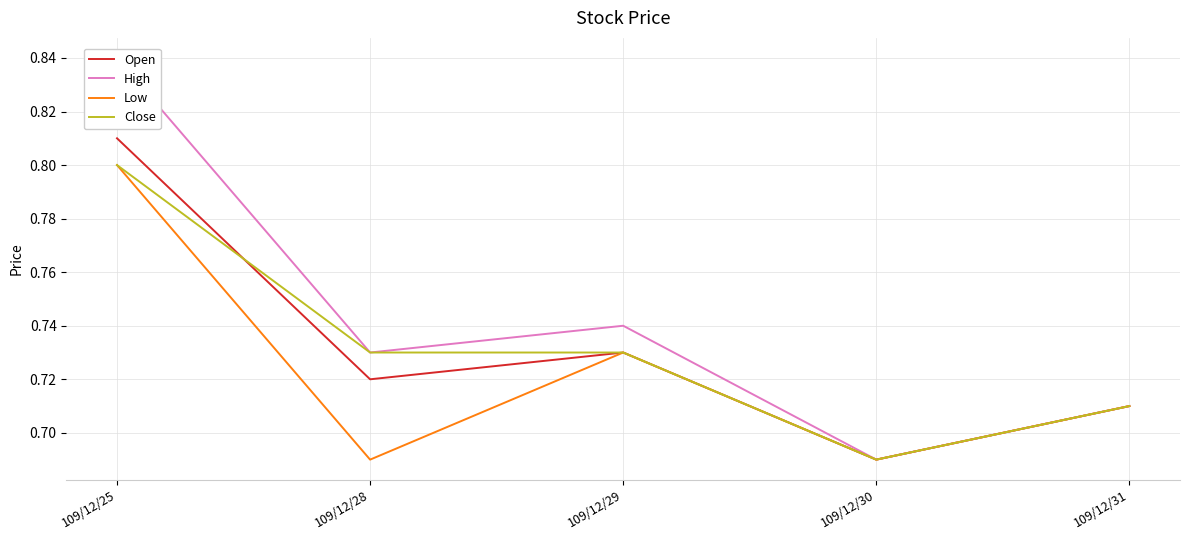

Rank the series at 109/12/25 from lowest to highest value.

Low, Close, Open, High